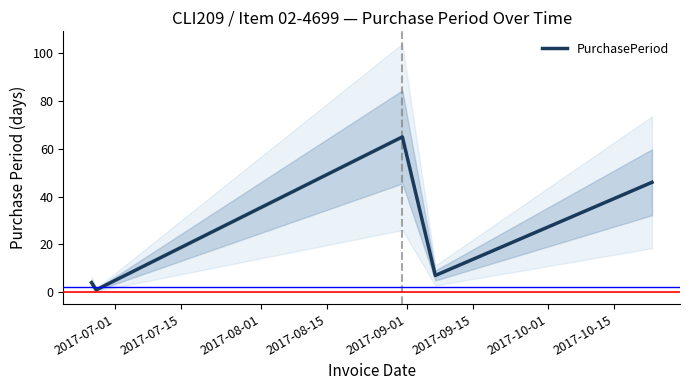

Which has a higher value, 2017-07-01 or 2017-09-01?

2017-09-01